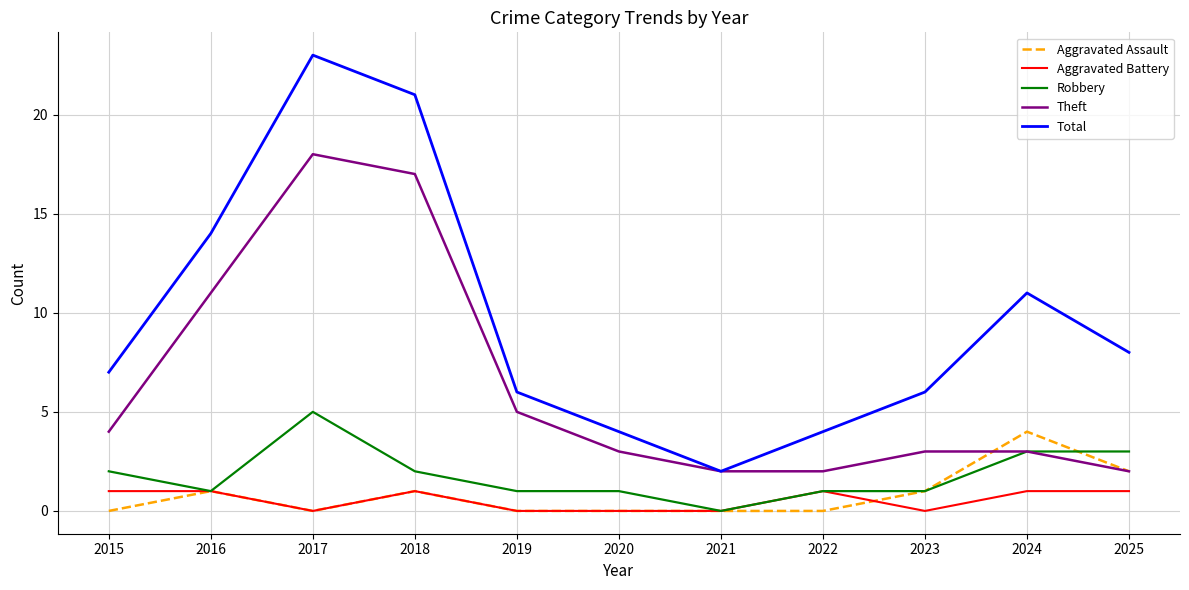

What is the difference between the maximum and minimum values in the Total series?

21